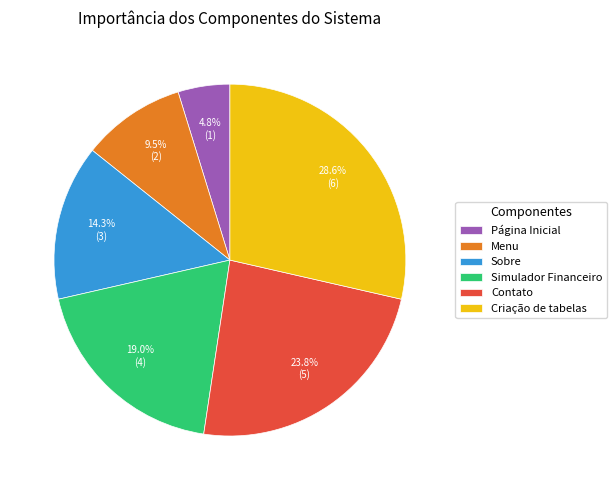

The Página Inicial slice represents 5% of the pie. True or false?

True